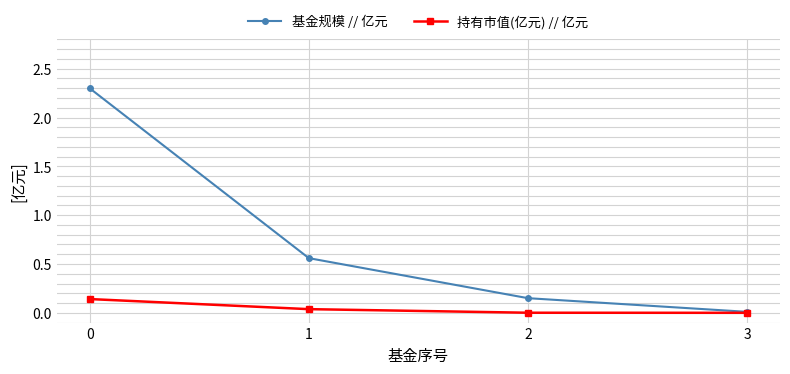

Is the value of 持有市值(亿元) // 亿元 at 2 greater than the value of 基金规模 // 亿元 at 1?

No